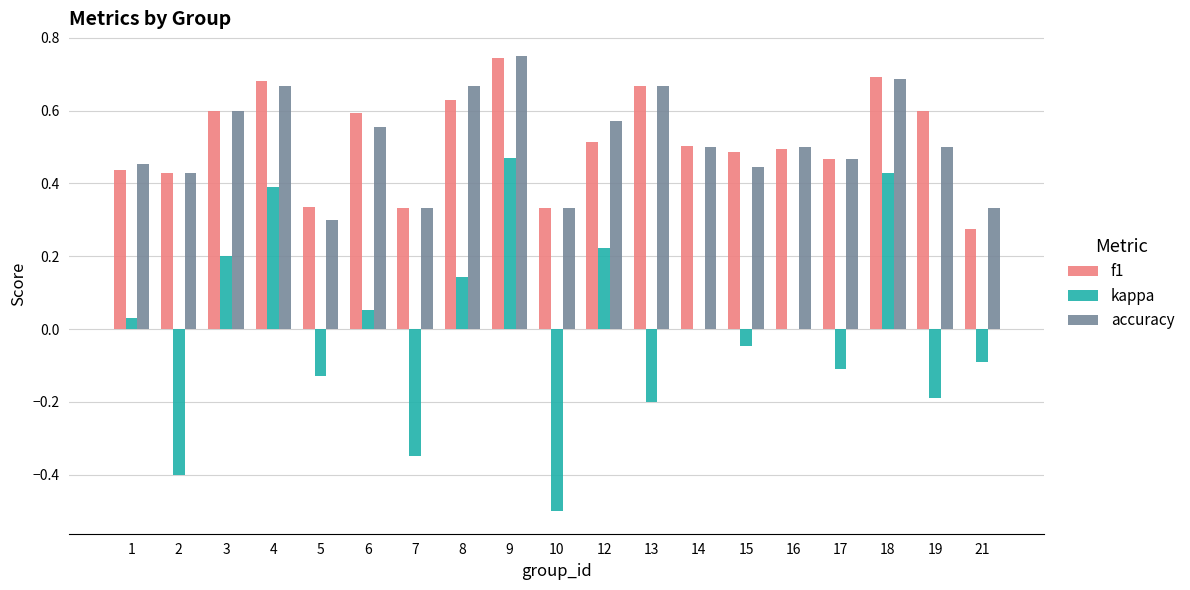

Count the number of categories in the chart.

19